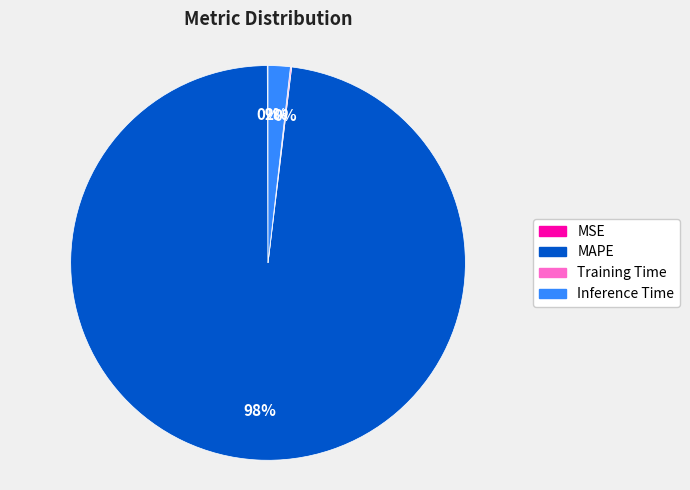

To the nearest percent, what is the difference between the largest and smallest slice percentages?

98%